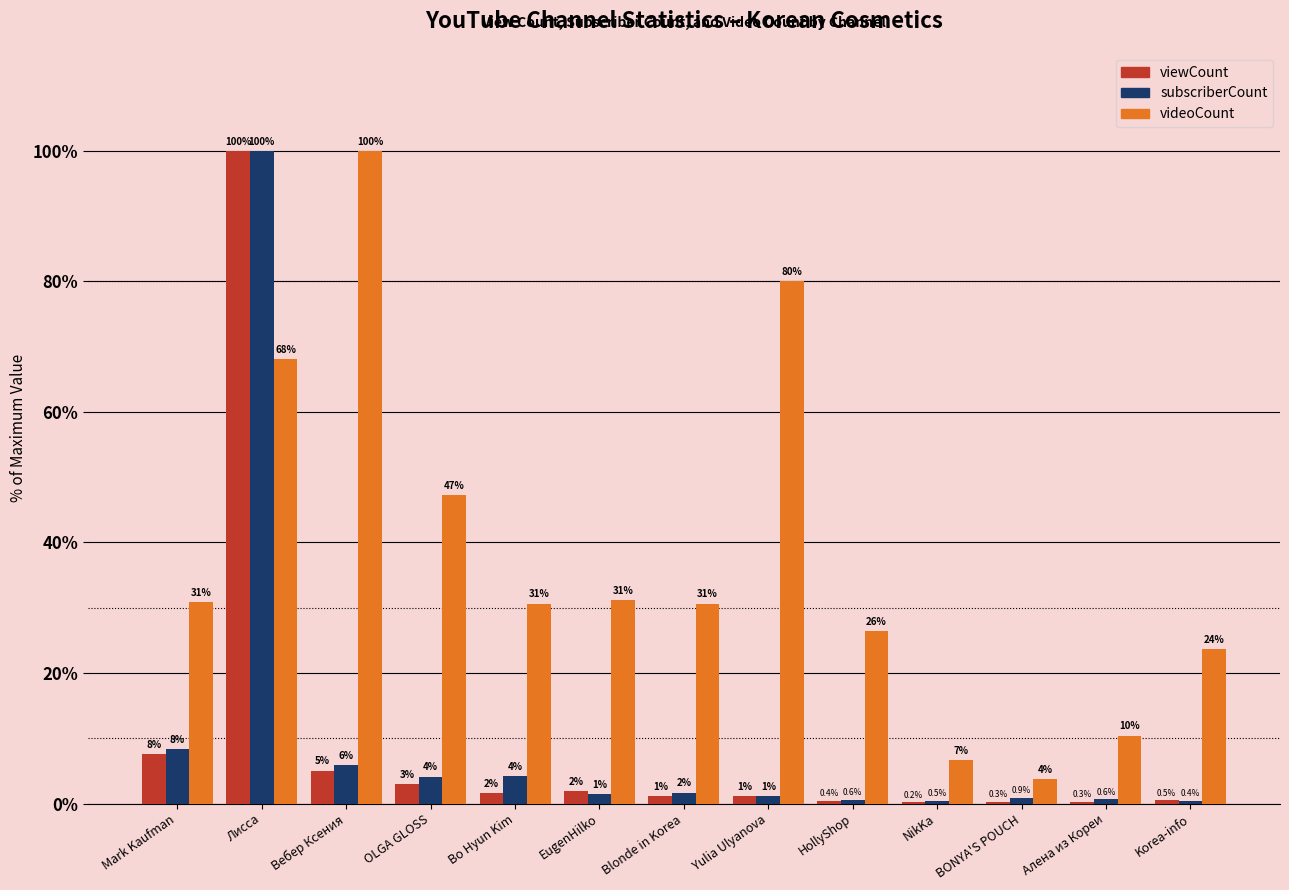

What is the maximum value for viewCount?

100.0